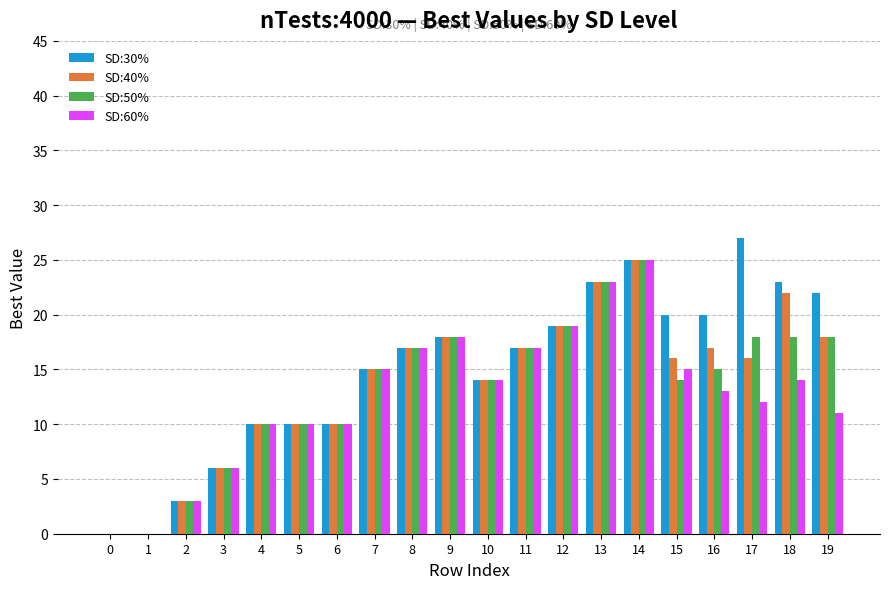

Where does the SD:40% series first go above 16?

8